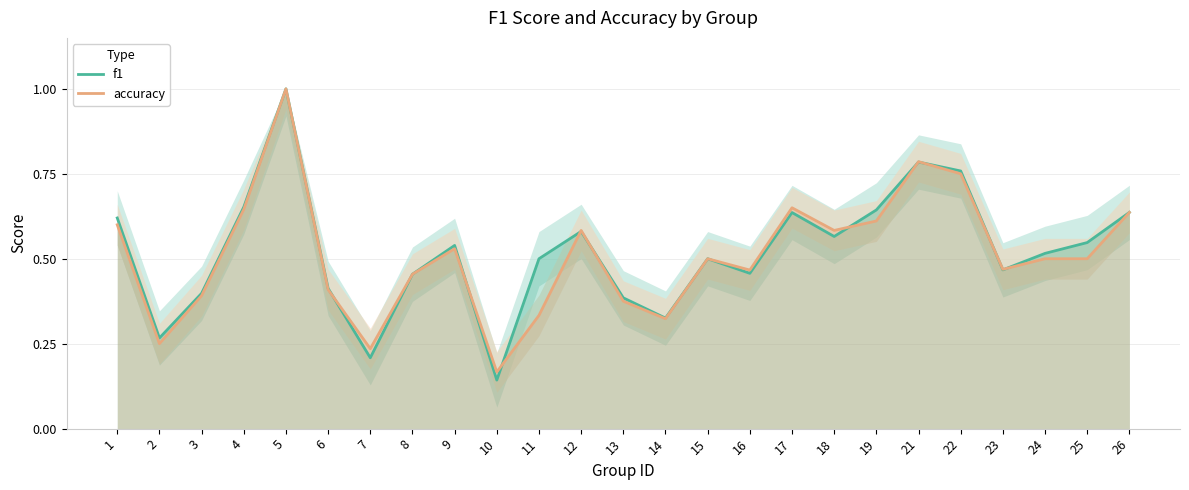

What is the highest value of the accuracy series?

1.0